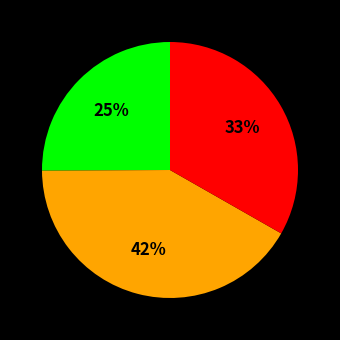

To the nearest percent, what is the average slice percentage?

33%